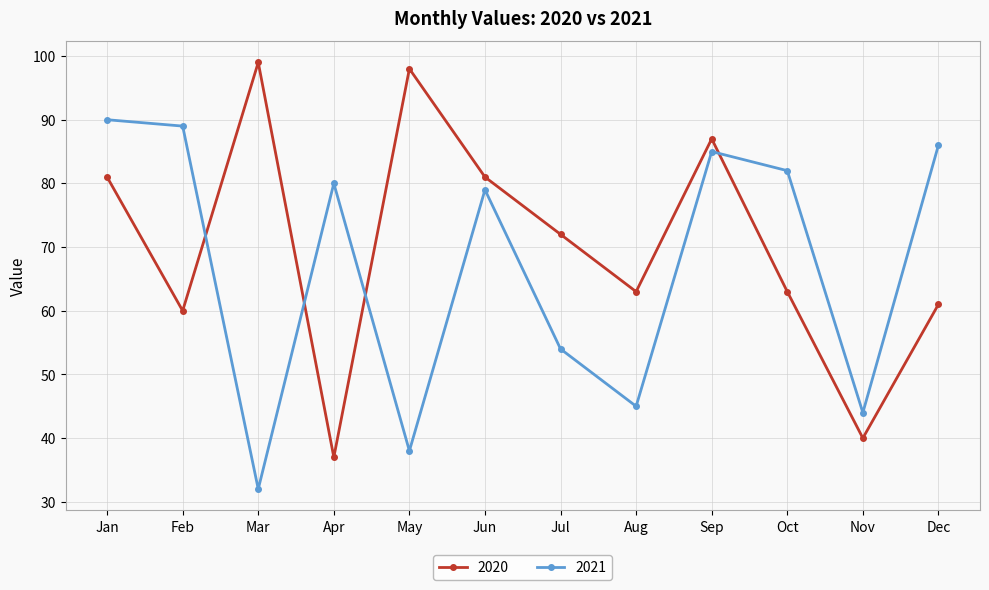

Is this an area chart (filled region under the line)?

No